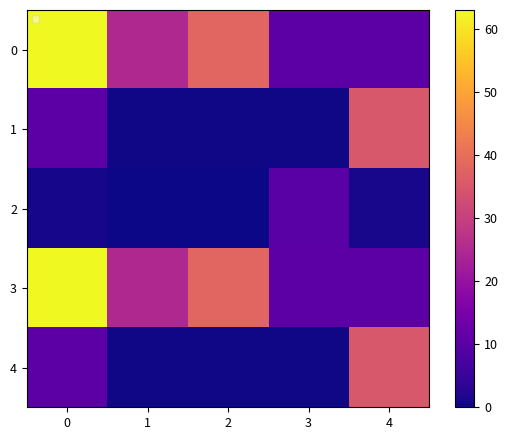

The 3 series shows 54.3 at 2. True or false?

False